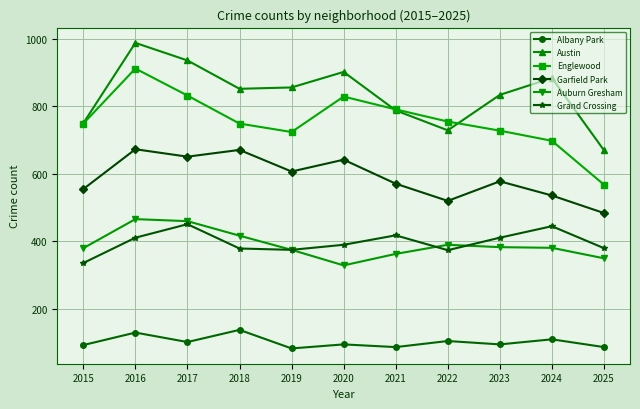

What are all the series names shown in the legend?

Albany Park, Austin, Englewood, Garfield Park, Auburn Gresham, Grand Crossing